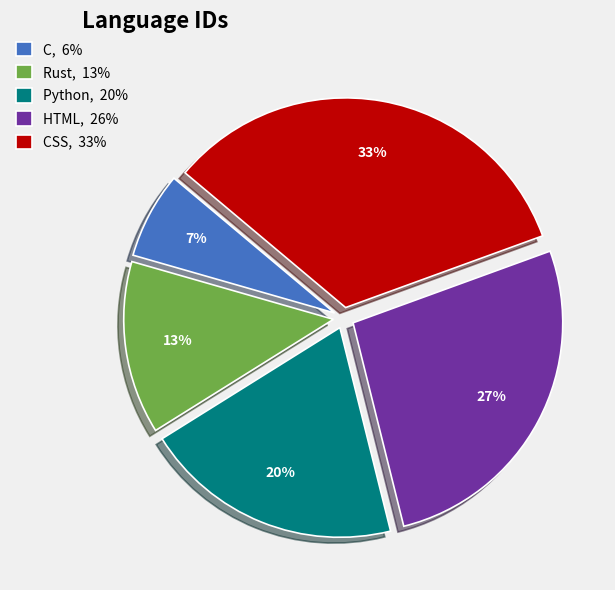

True or false: HTML, 26% accounts for 36% of the total.

False